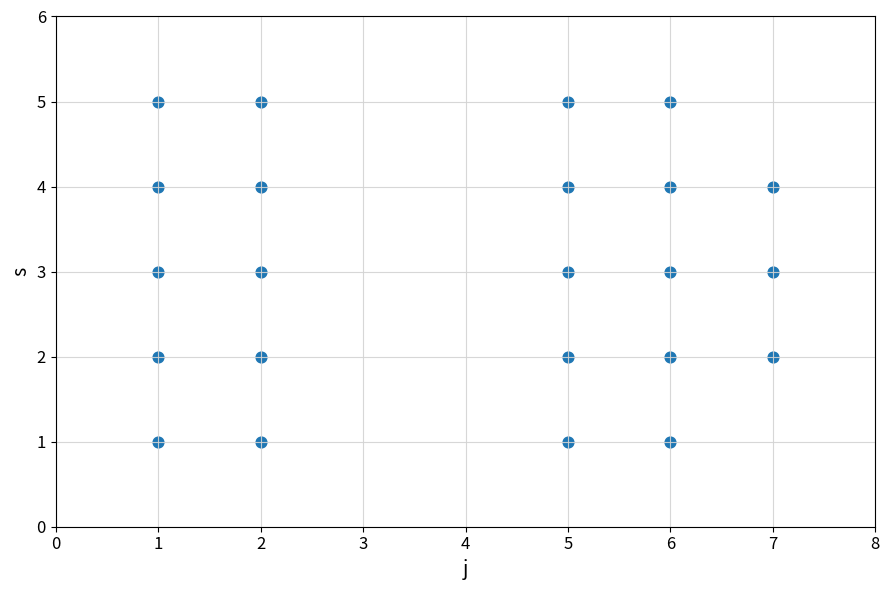

What is the range of Y values (max minus min)?

4